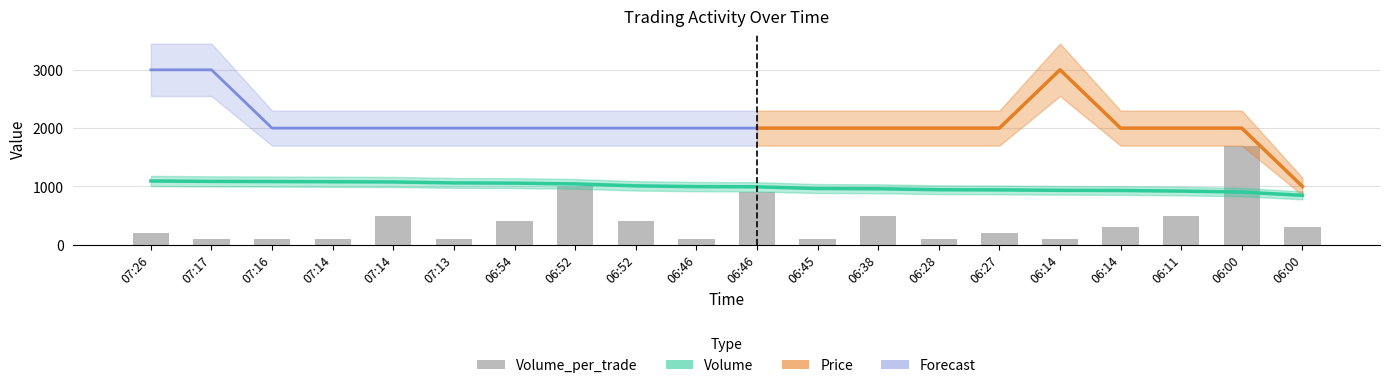

What value does the data have at 06:46, to the nearest 10?

100